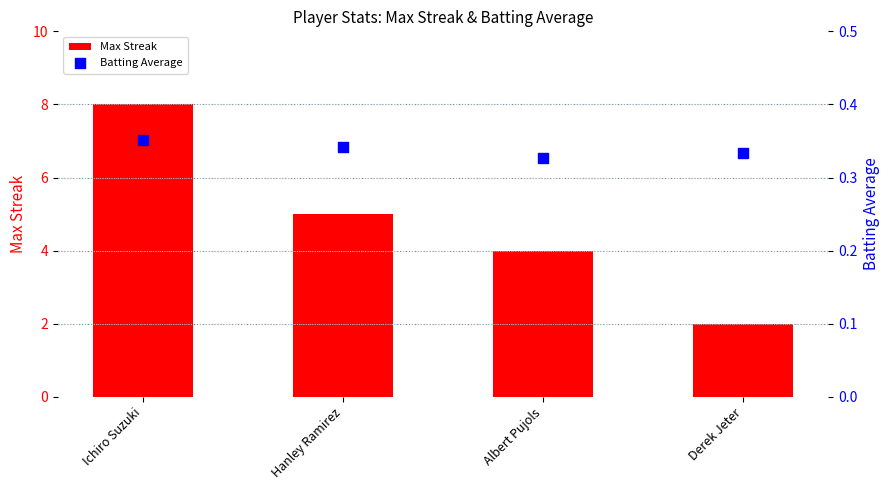

What are all the series names shown in the legend?

Max Streak, Batting Average